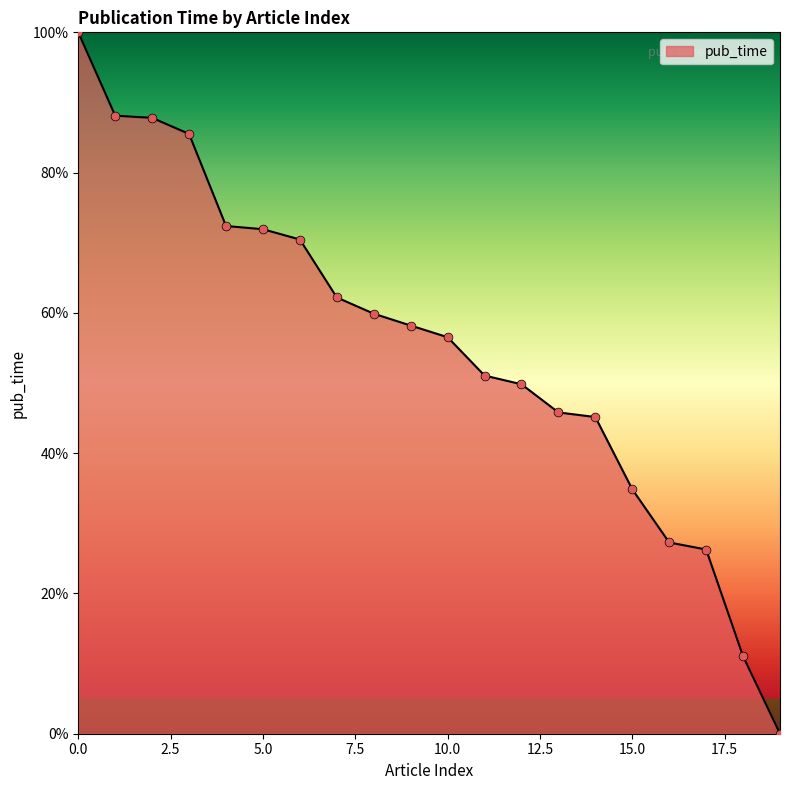

What is the greatest value displayed?

100.0